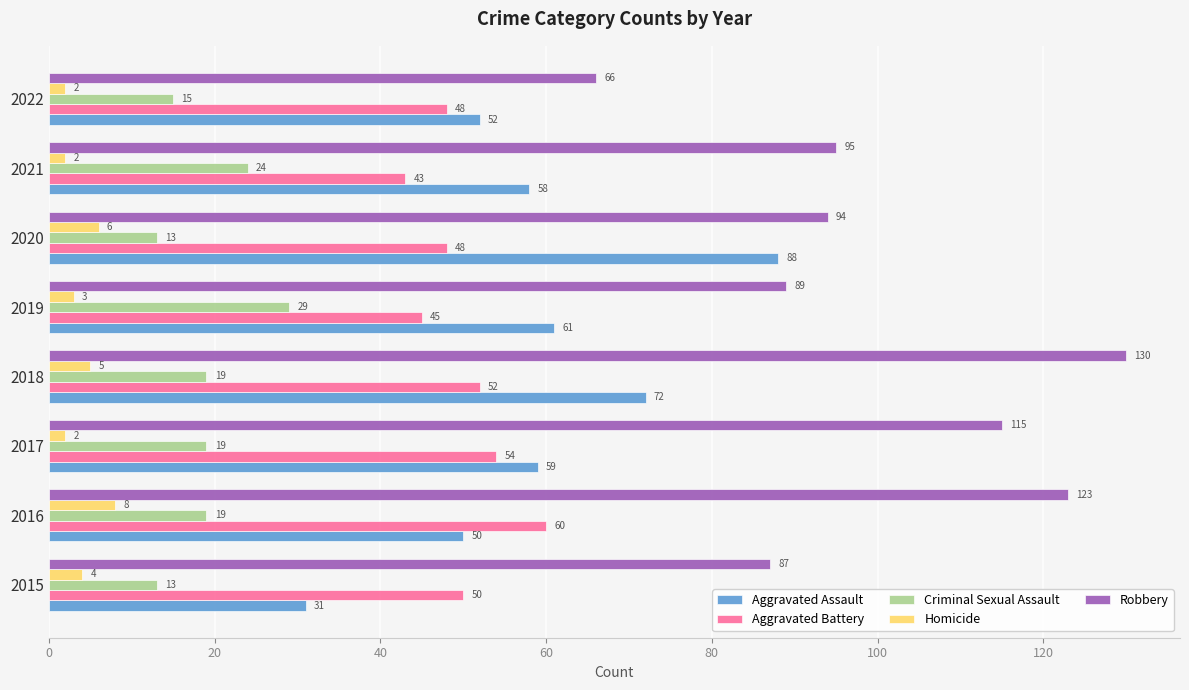

What is the spread (max minus min) of values at 2016?

115